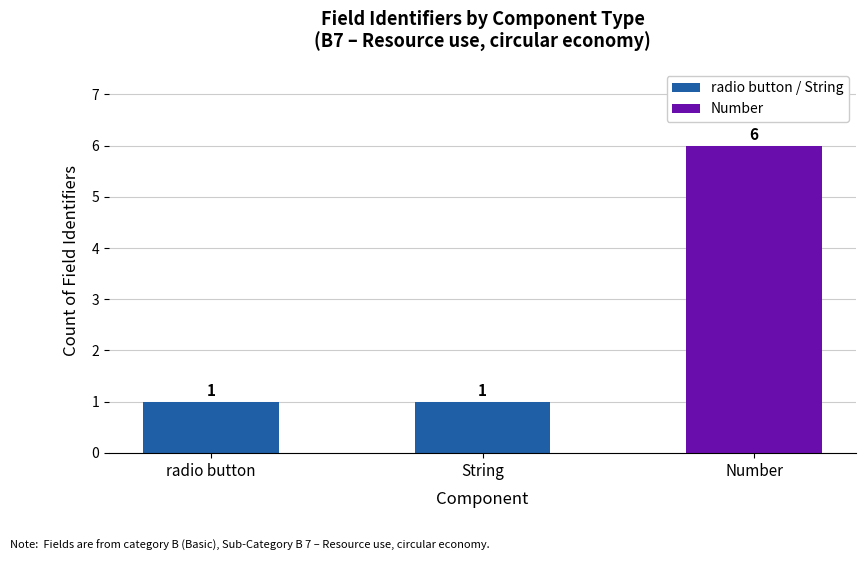

How many bars are there in total?

3